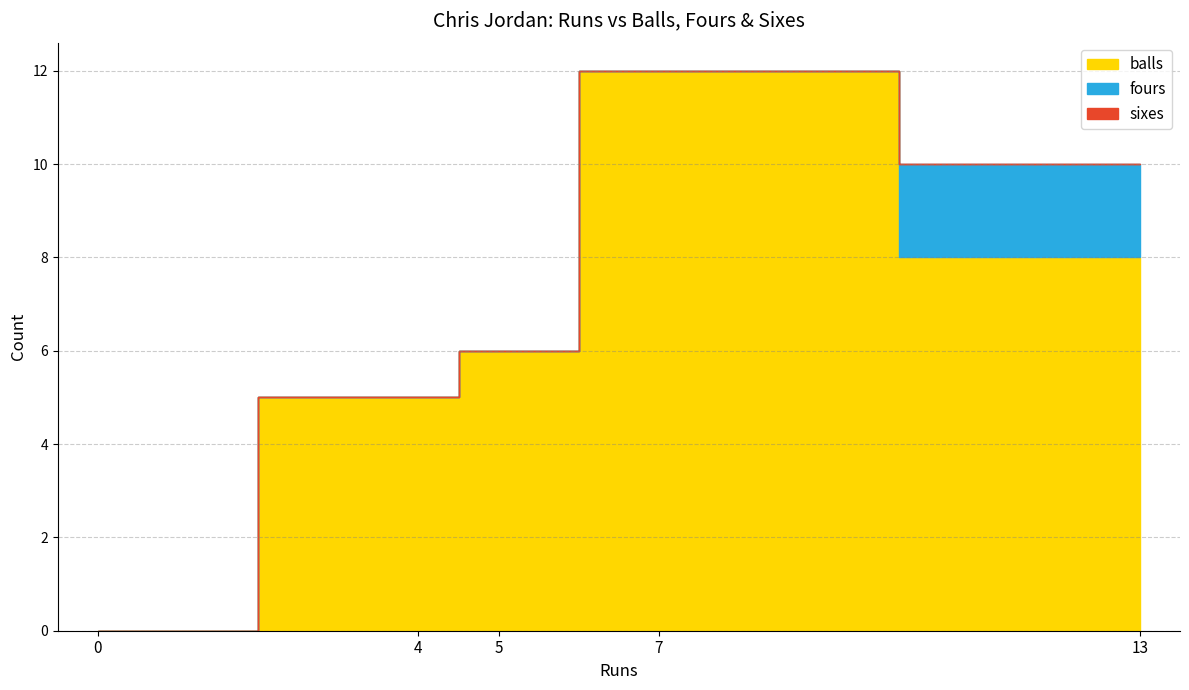

How many series are shown in this chart?

3